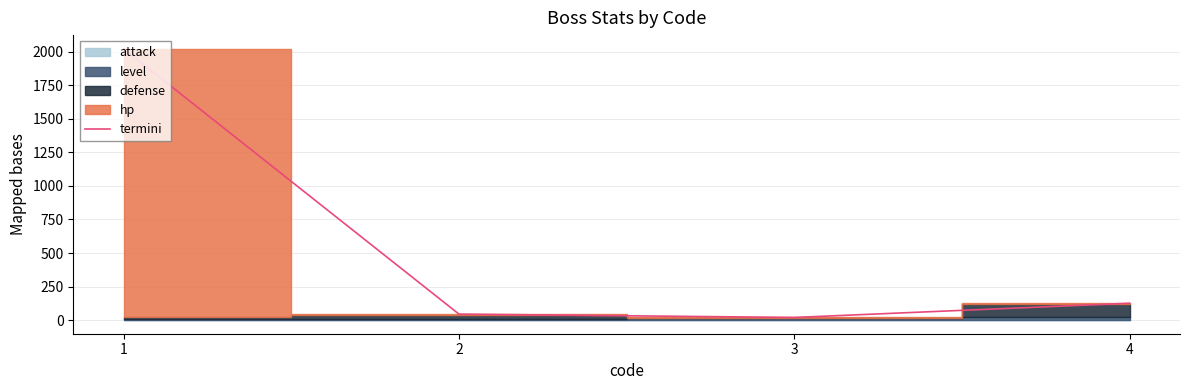

At which label is the value closest to 1021?

4